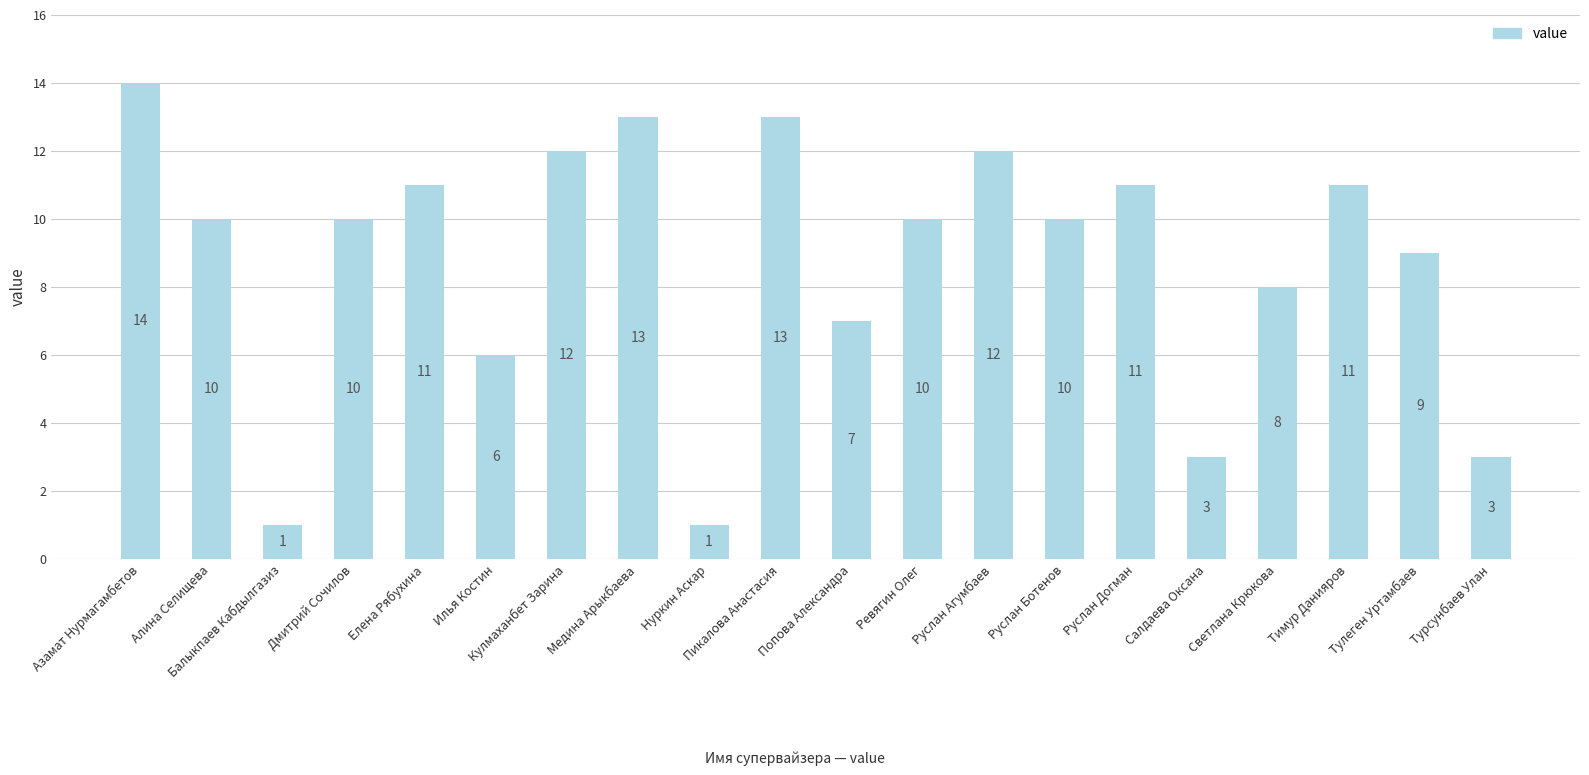

What is the value of the 14th bar from the left?

10